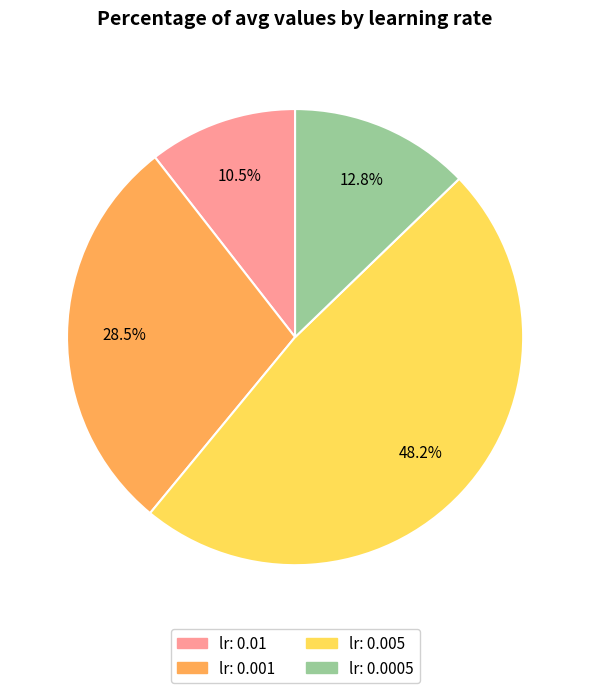

Is there any slice that represents more than half of the pie?

No